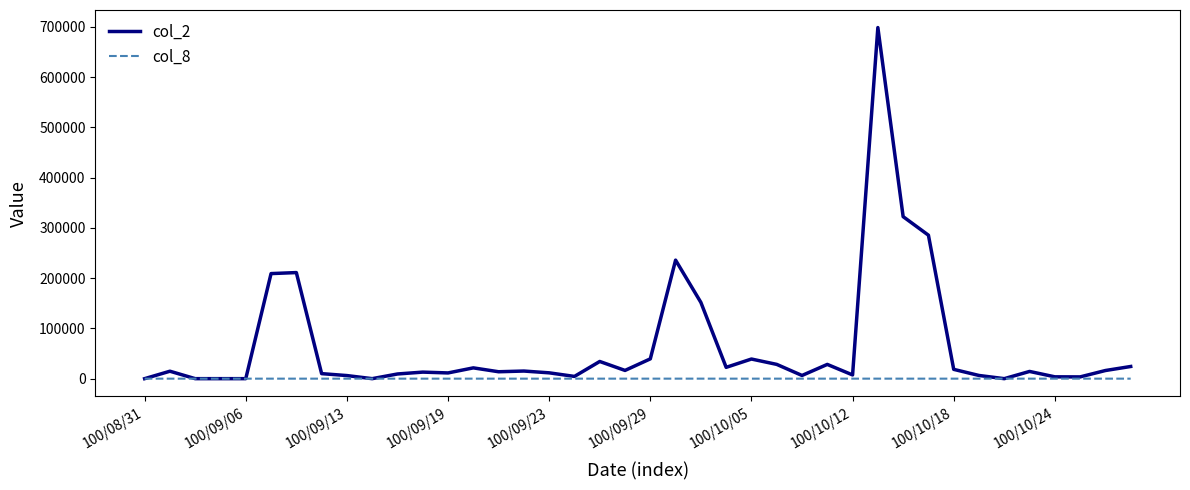

List the series in order of their overall mean, highest first.

col_2, col_8